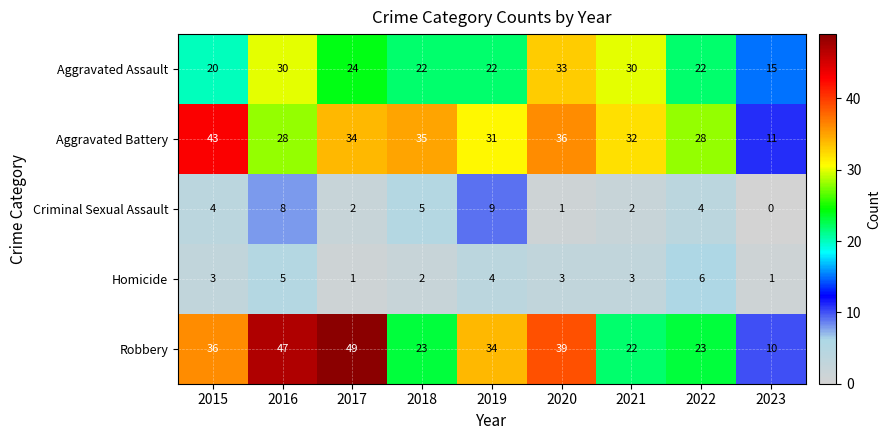

What is the sum of all Aggravated Battery values?

278